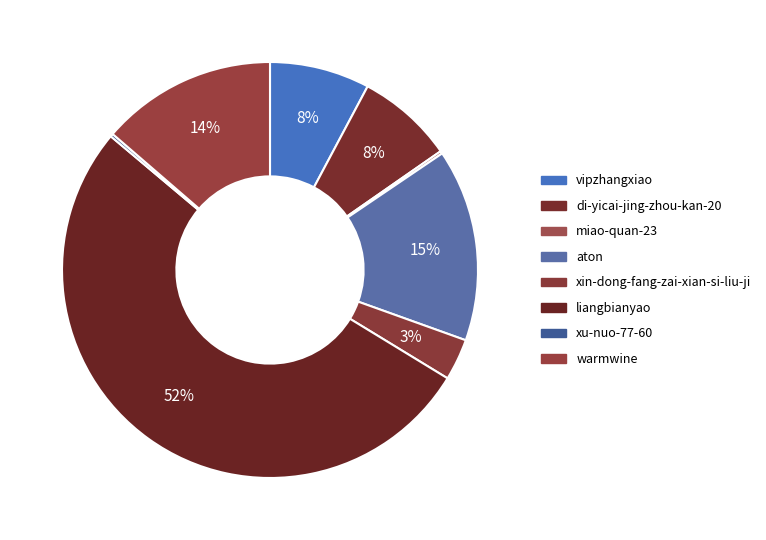

Is it true that xu-nuo-77-60 is 0% of the pie?

True